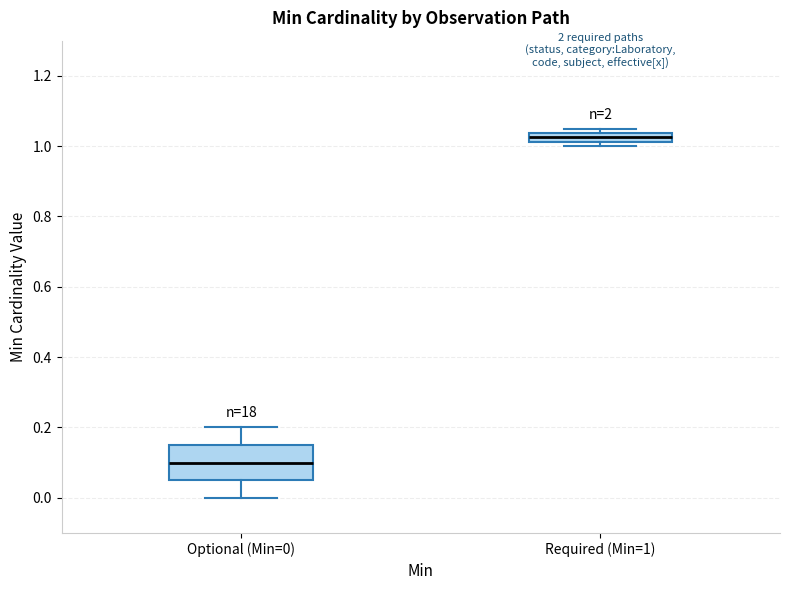

Which box's median line is the lowest?

Optional (Min=0)